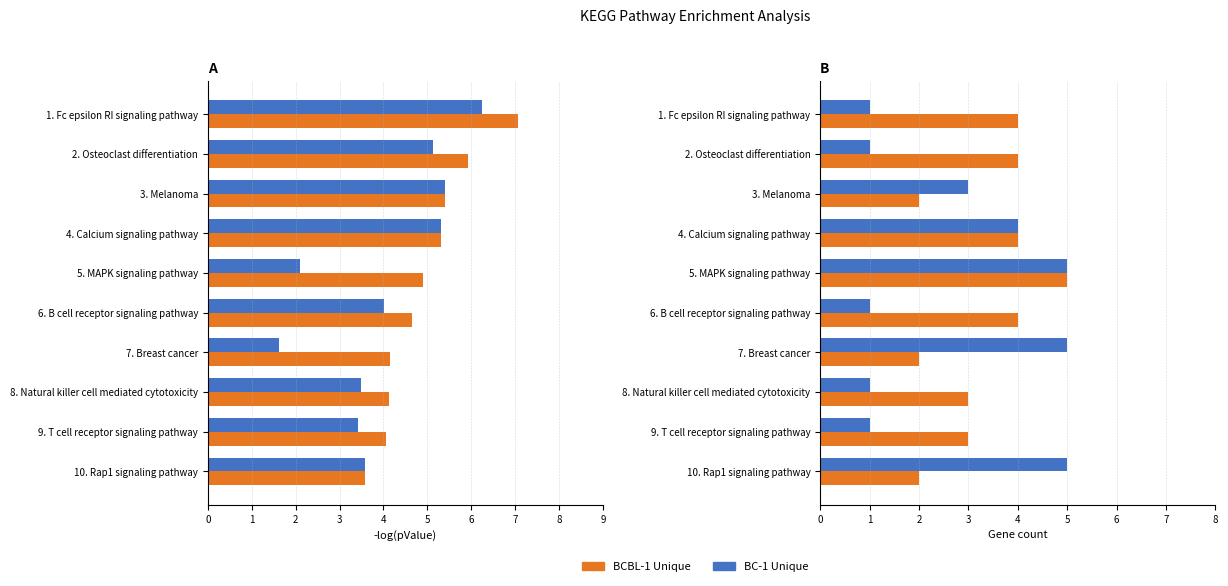

What is the value of the BCBL-1 Unique bar at the 9th from the left?

4.0